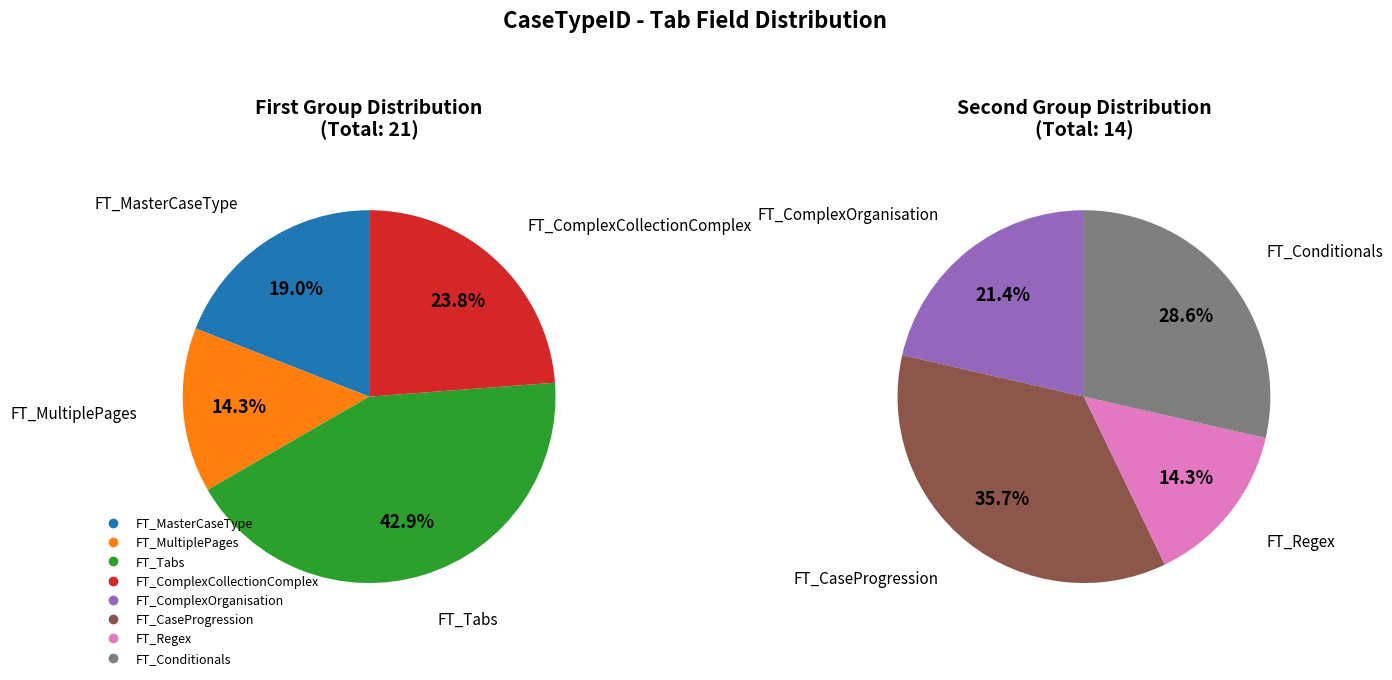

Which slice is the smallest?

FT_Regex